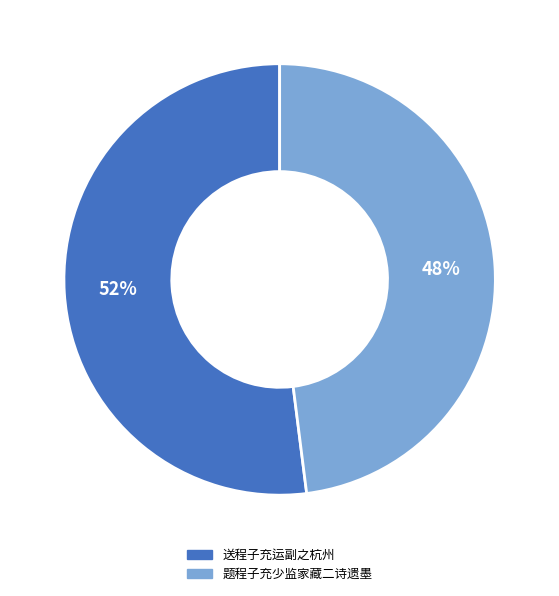

How many segments does this pie chart have?

2